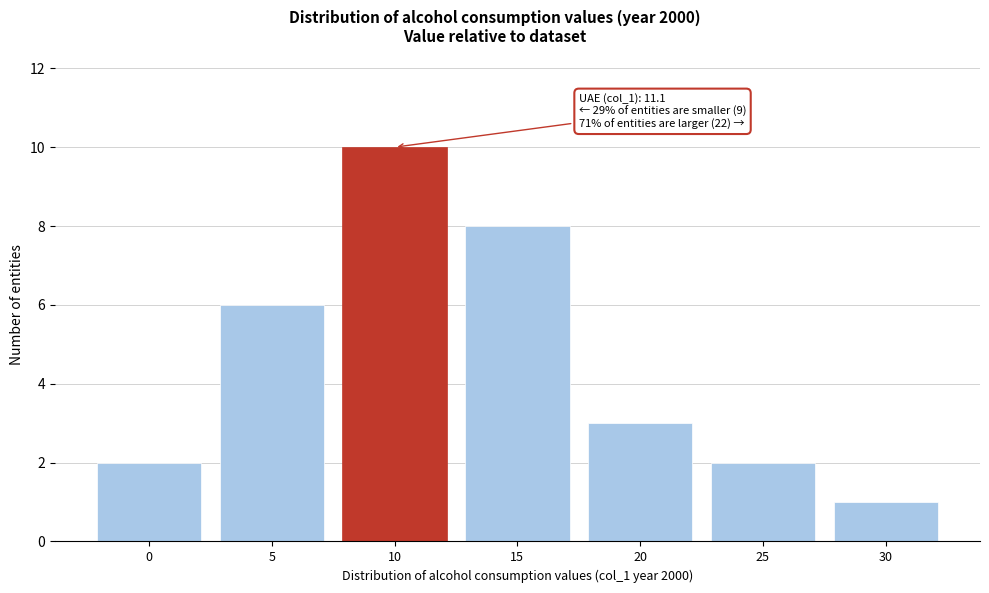

Reading left to right, transcribe all the data shown in this chart.

0=2	5=6	10=10	15=8	20=3	25=2	30=1